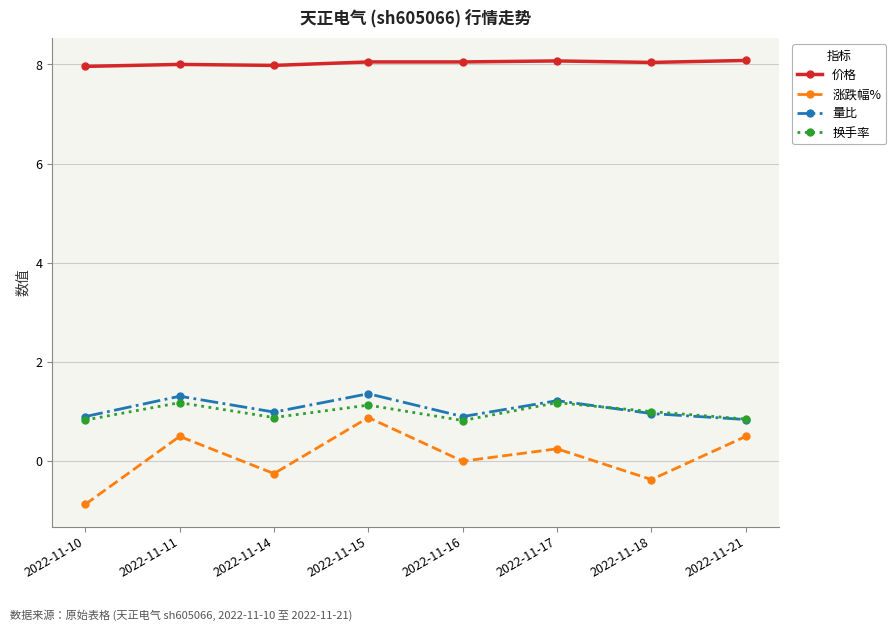

Where is 换手率 nearest to the value 1?

2022-11-18